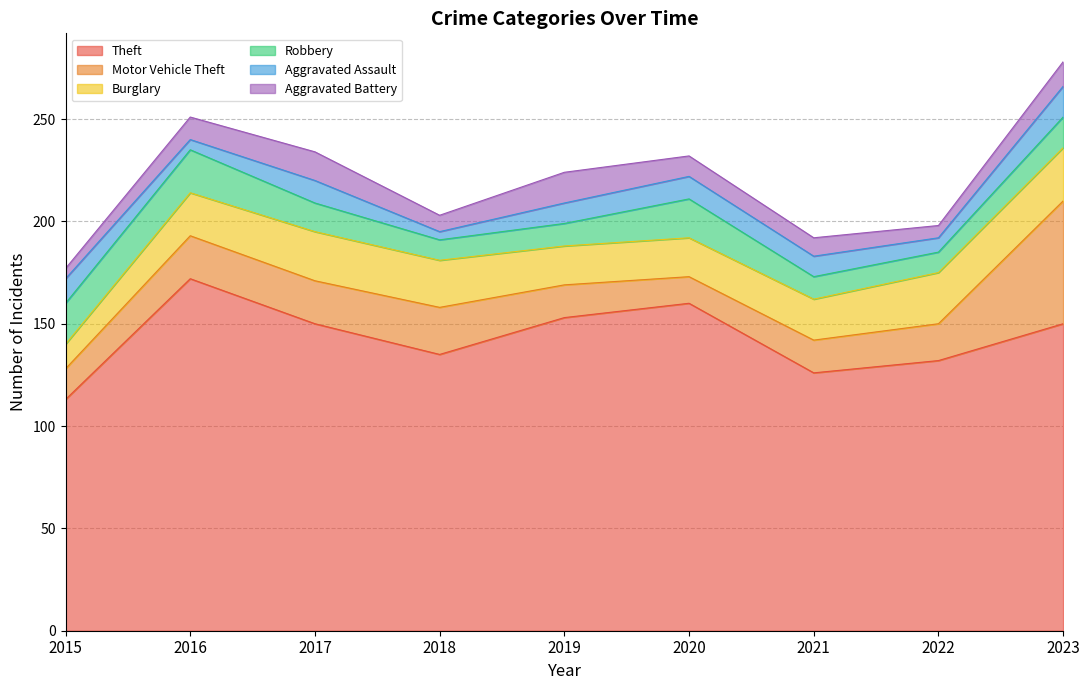

What is the maximum value for Aggravated Battery?

15